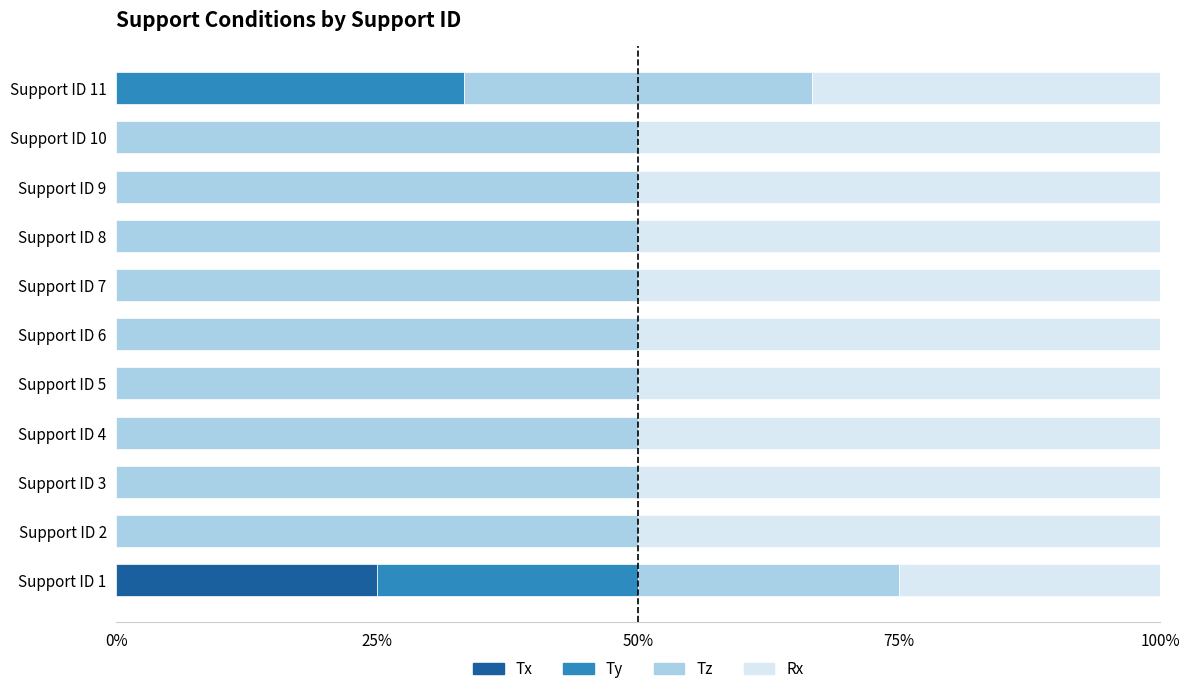

Which series has the largest total across all categories?

Tz